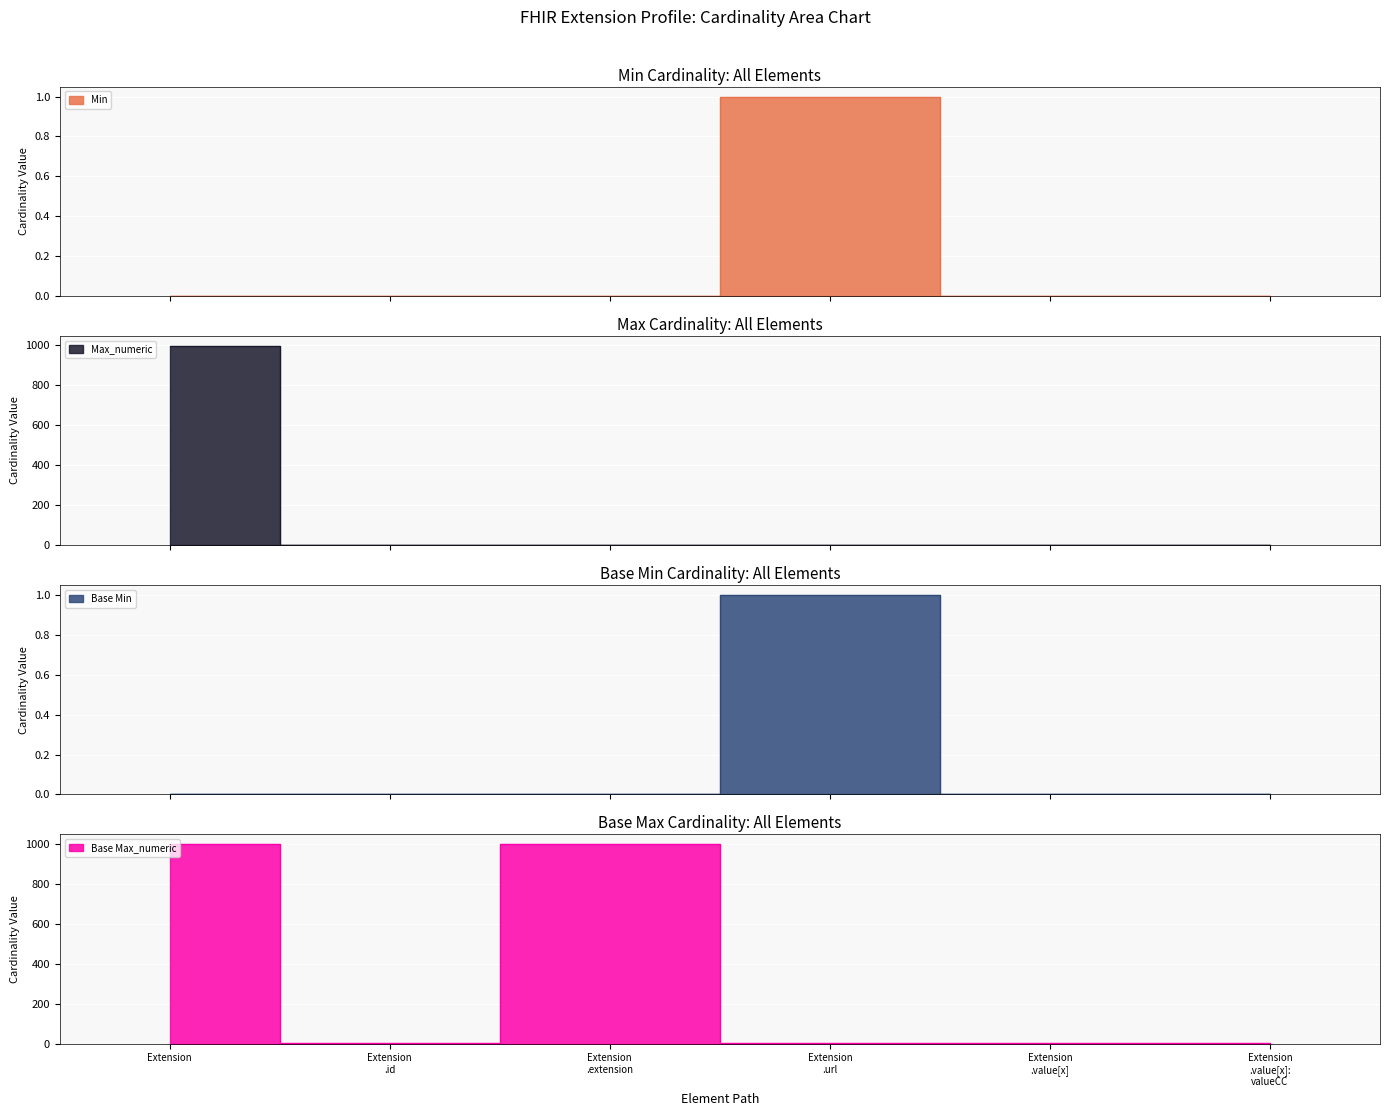

At how many categories does at least one series exceed 799?

2